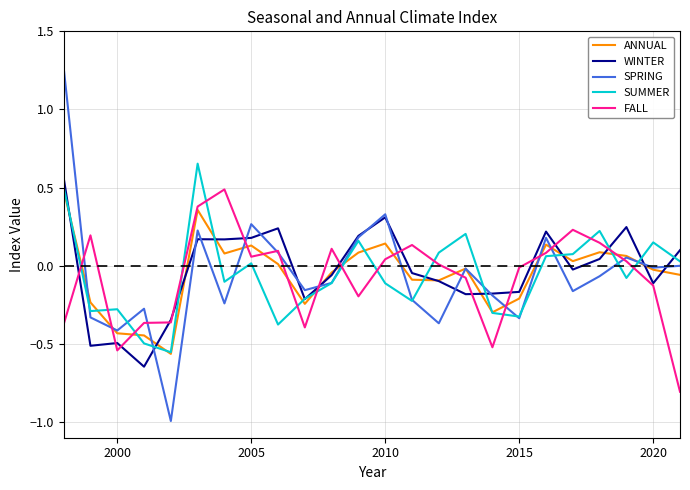

What is the smallest value displayed?

-1.0